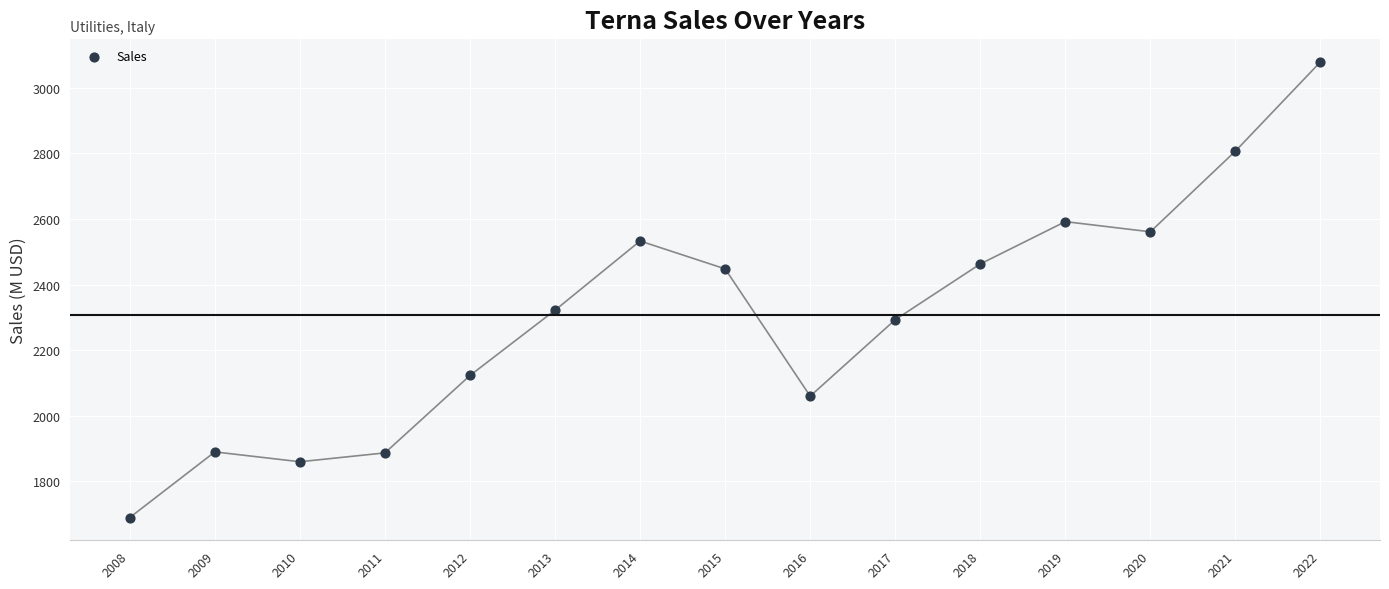

What is the range of Y values (max minus min)?

1389